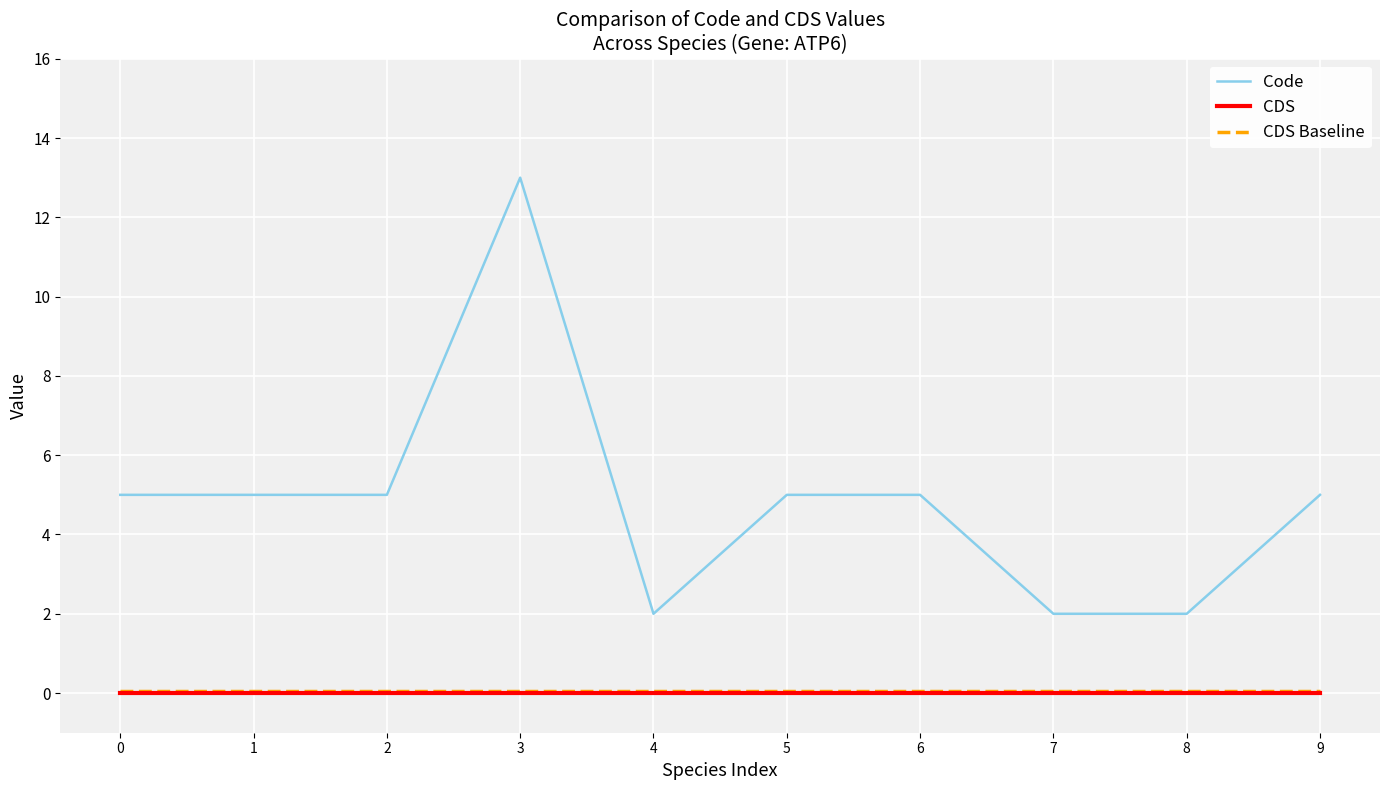

True or false: Code and CDS cross at least once.

False